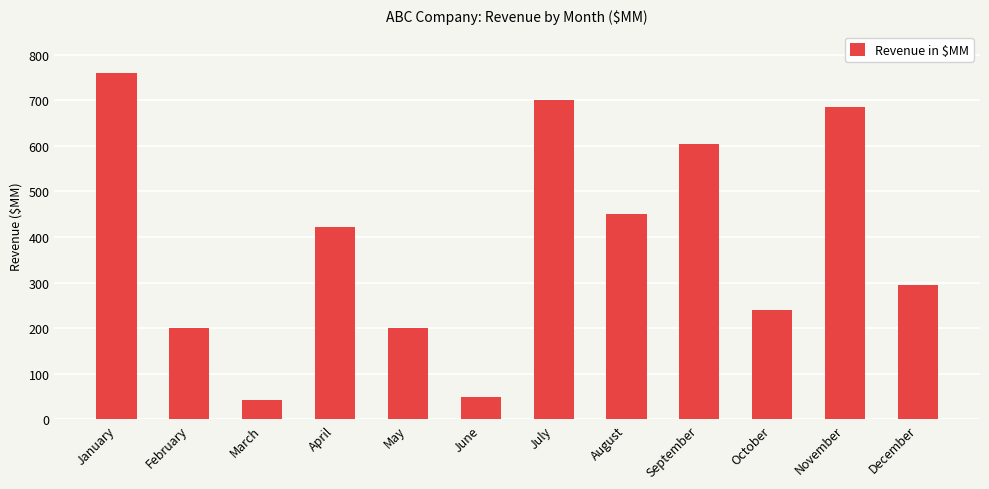

What is the value of the 1st bar from the left?

759